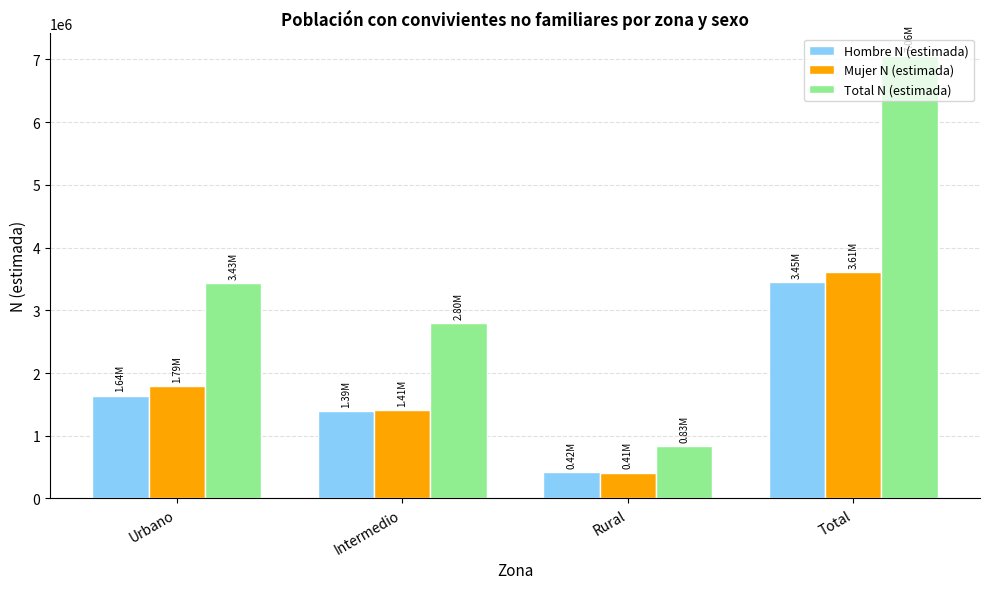

What is the spread (max minus min) of values at Total?

3612712